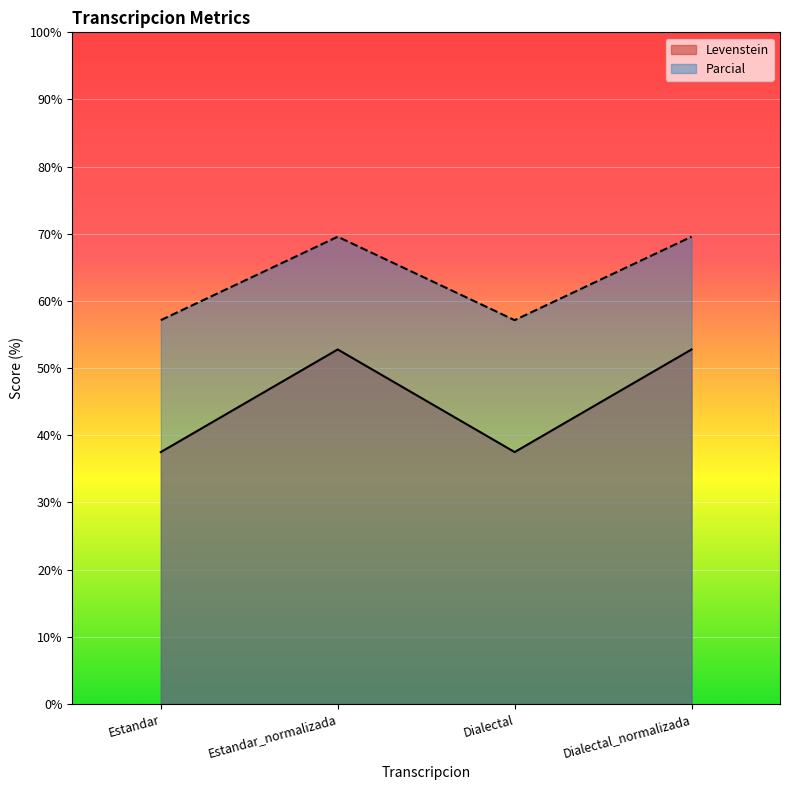

At how many categories does at least one series exceed 46?

4